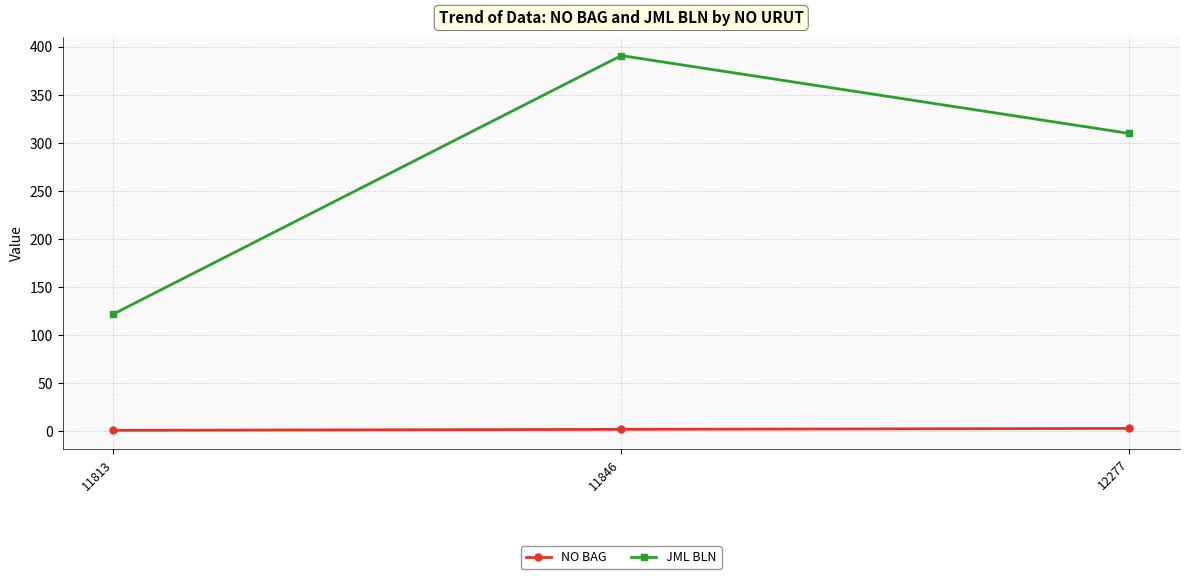

Count the number of data series in this chart.

2